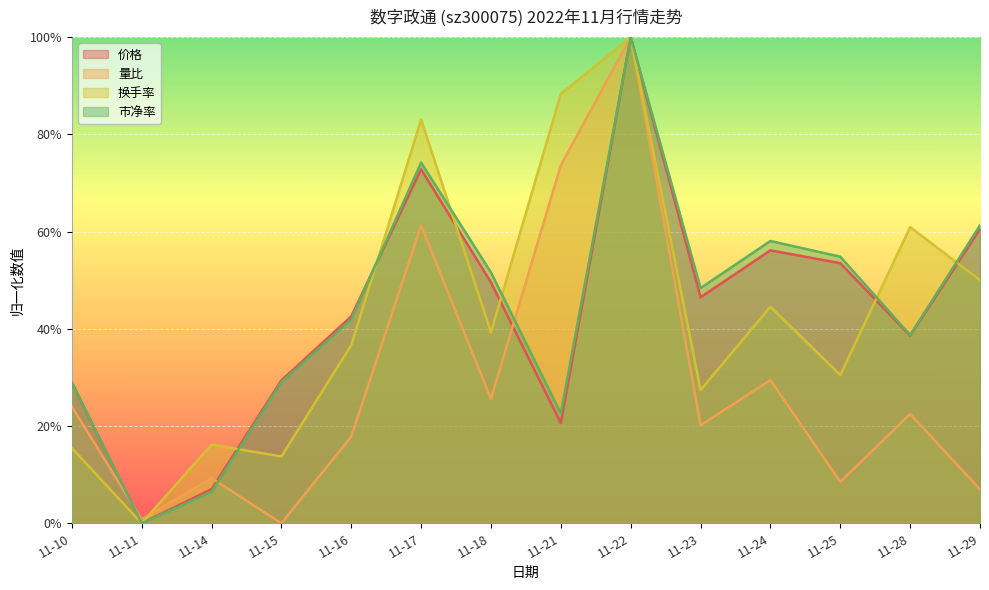

Between 11-24 and 11-25, which is larger?

11-24